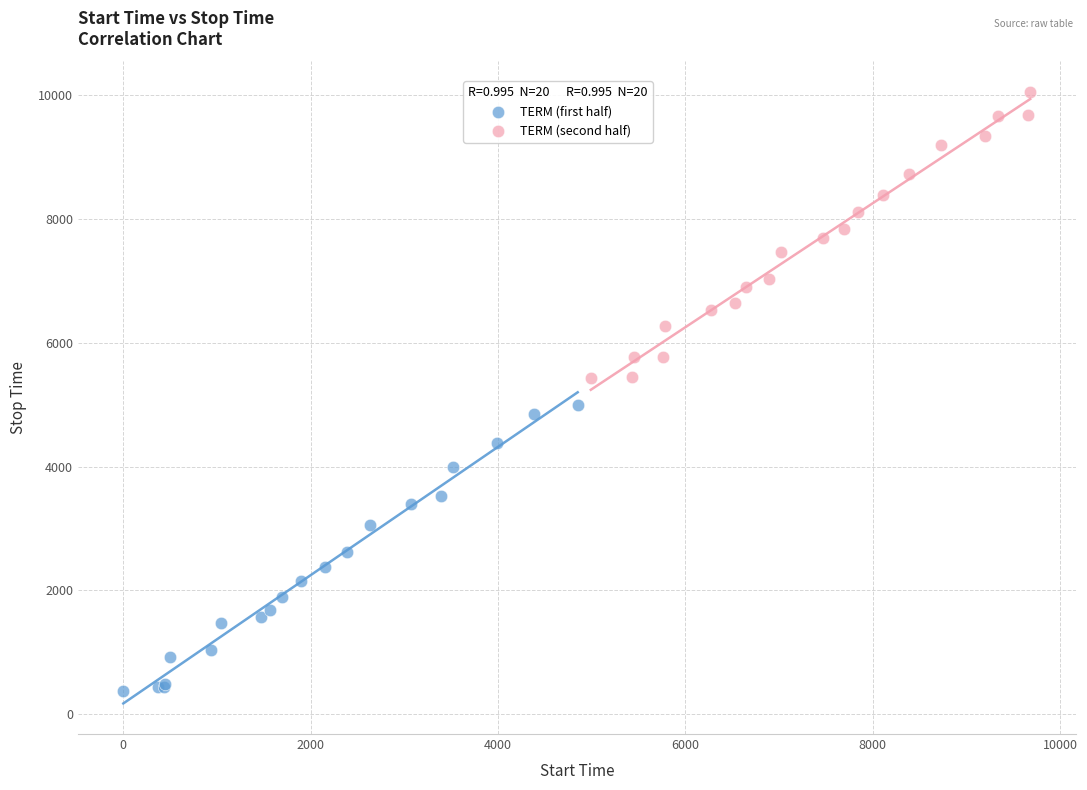

Which series contains the lowest Y value?

TERM (first half)